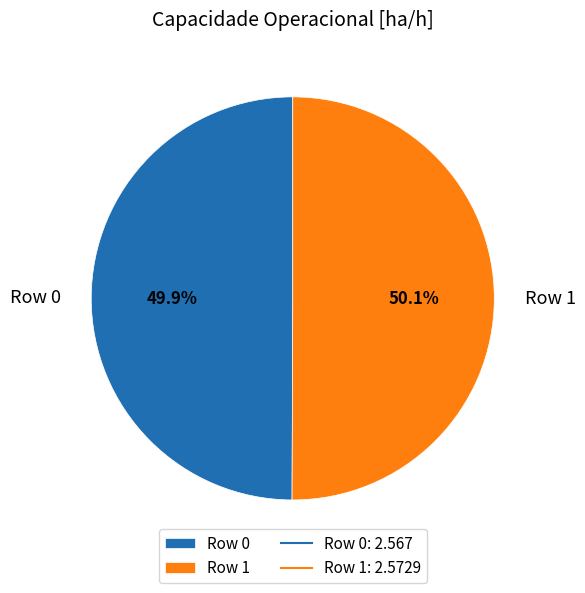

To the nearest percent, what is the combined percentage of Row 0 and Row 1?

100%